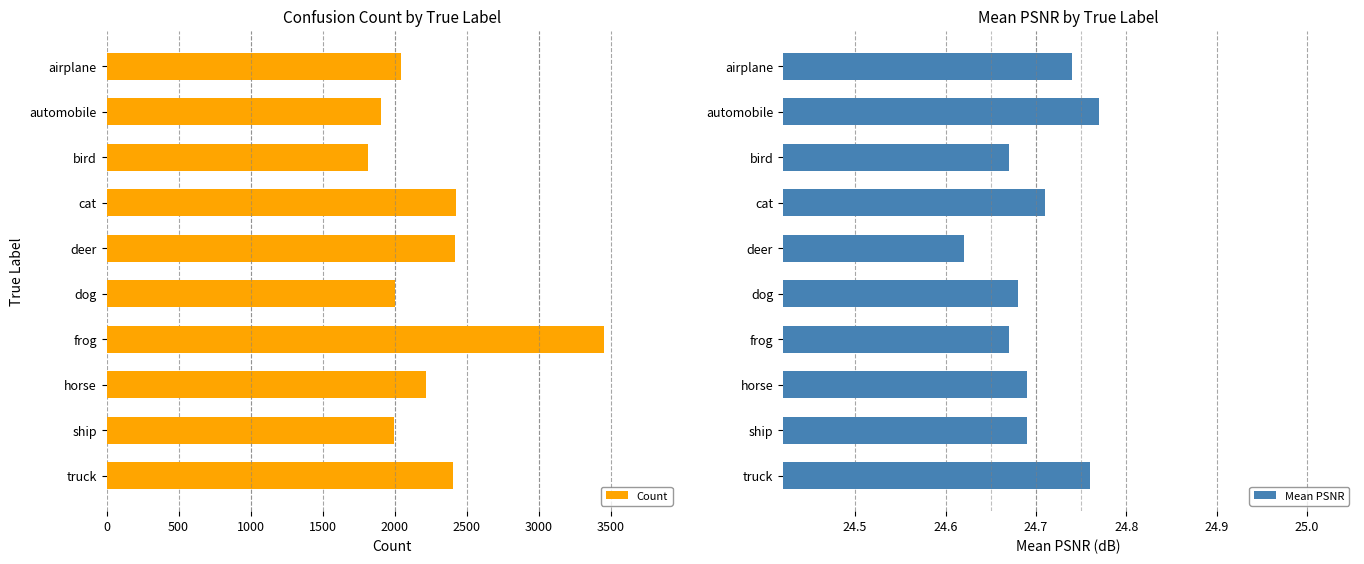

What is the highest value of the Count series?

3451